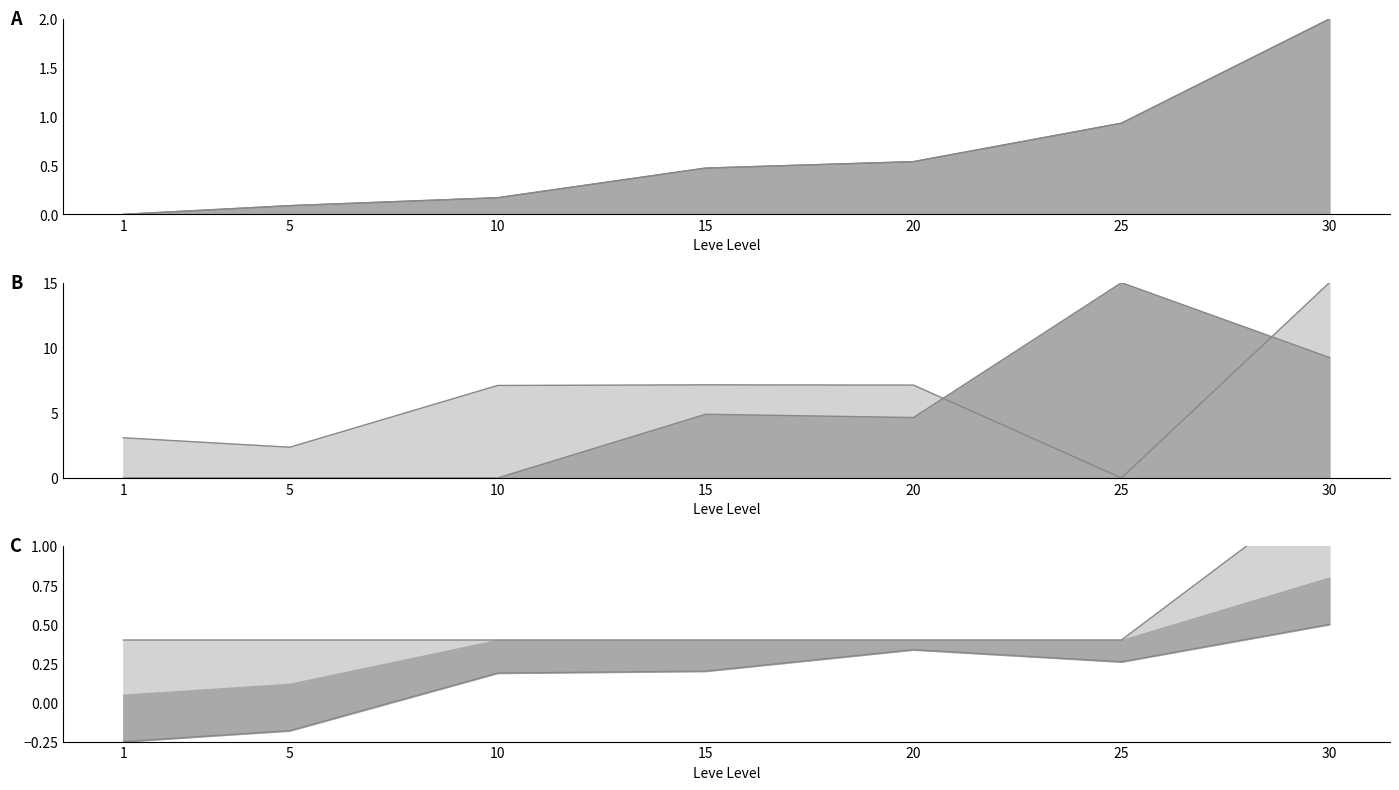

True or false: Leve EXP has more than 2 interior local peaks.

False